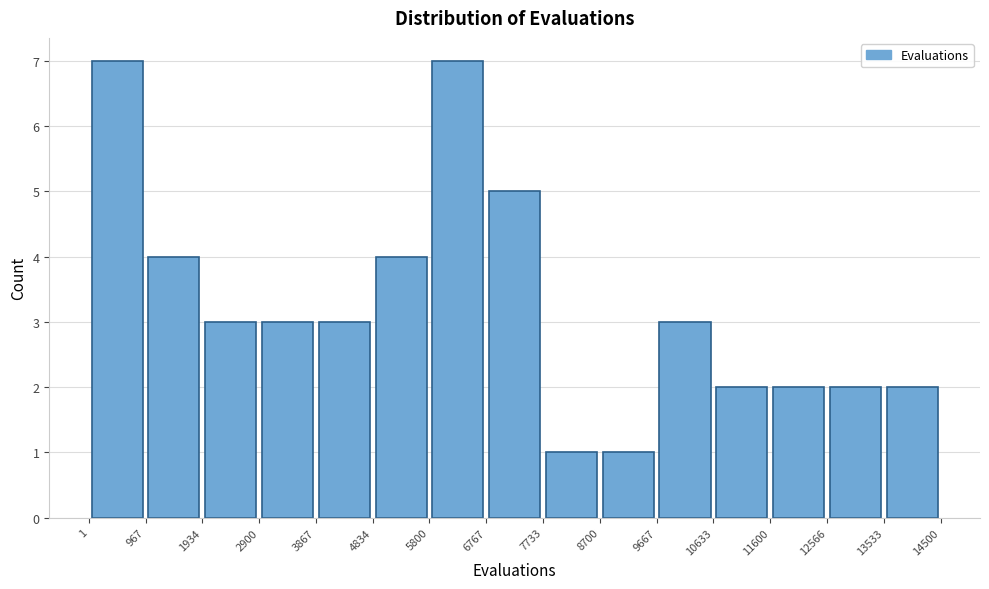

How tall is the bar that spans 4834 to 5800 on the x-axis? The values are not printed on the chart, so give them approximately, as read against the axis.

4